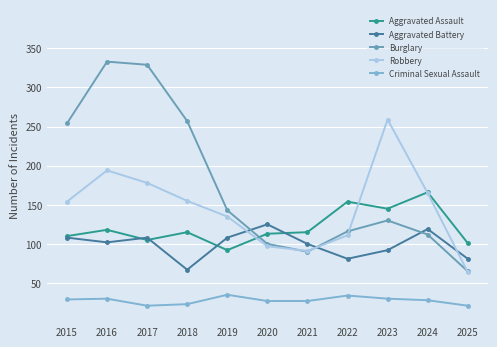

Is the value of Burglary at 2020 greater than the value of Criminal Sexual Assault at 2023?

Yes